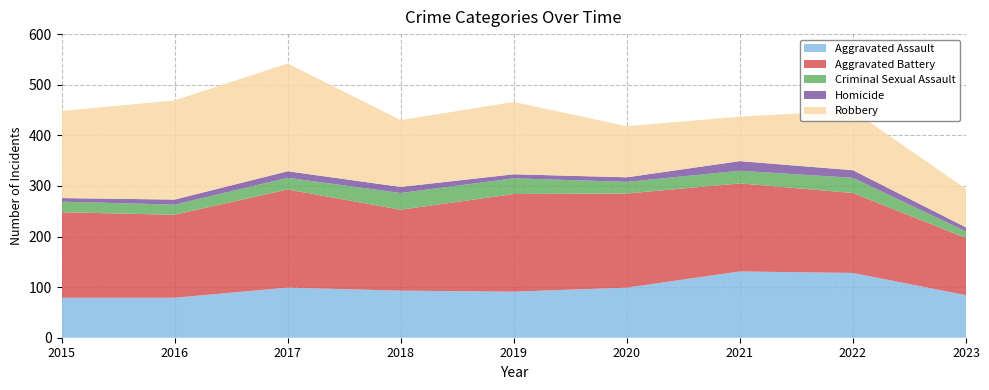

Reading left to right, list all the values displayed in this chart.

Aggravated Assault: 79	79	99	93	91	99	131	128	84
Aggravated Battery: 169	164	194	160	193	186	174	158	113
Criminal Sexual Assault: 21	20	23	33	31	23	25	30	13
Homicide: 7	10	13	12	8	9	19	15	8
Robbery: 172	196	213	132	143	101	88	118	76